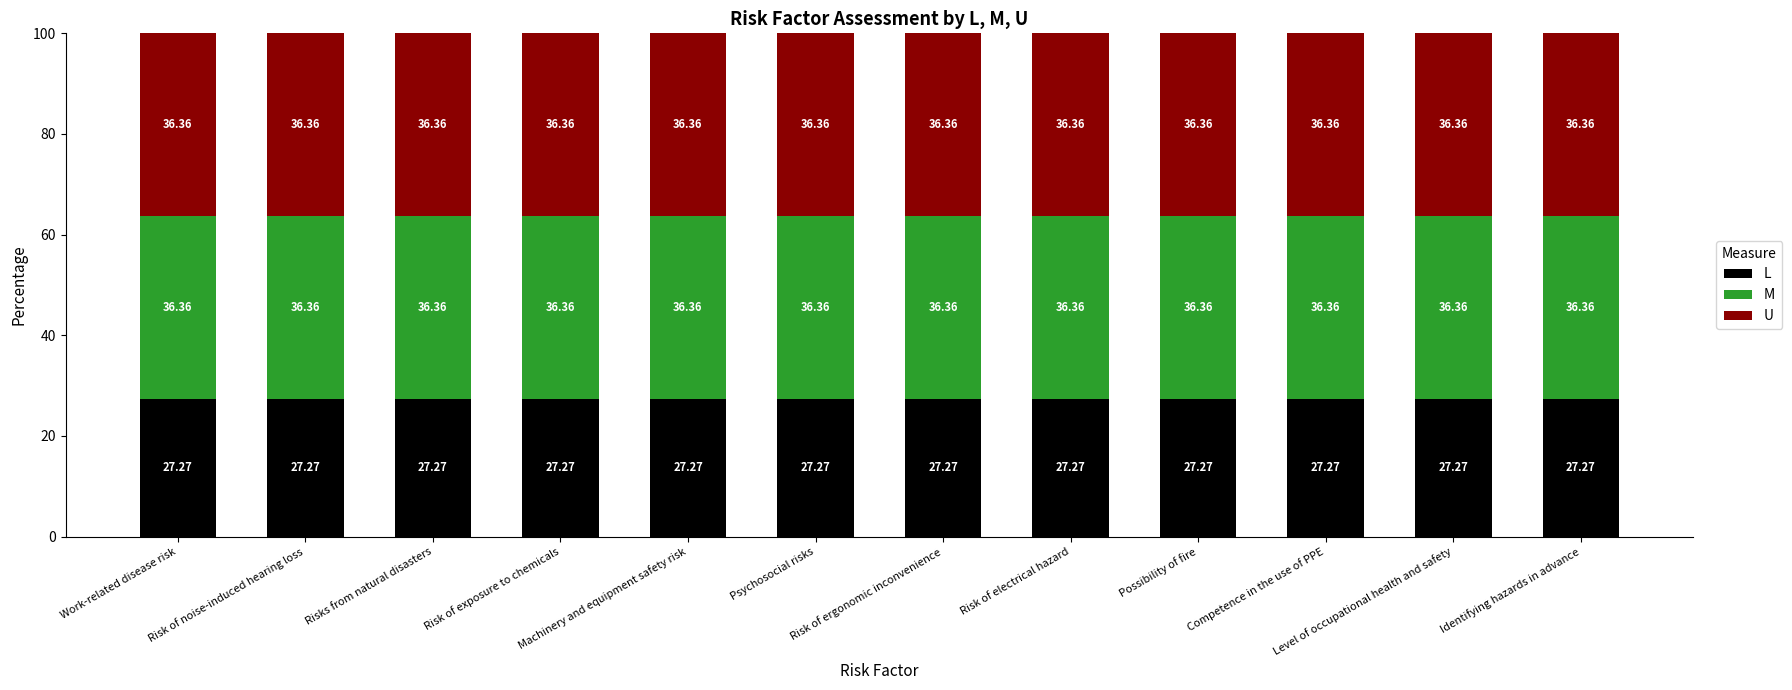

True or false: L has a value of 16.2 at Risk of exposure to chemicals.

False